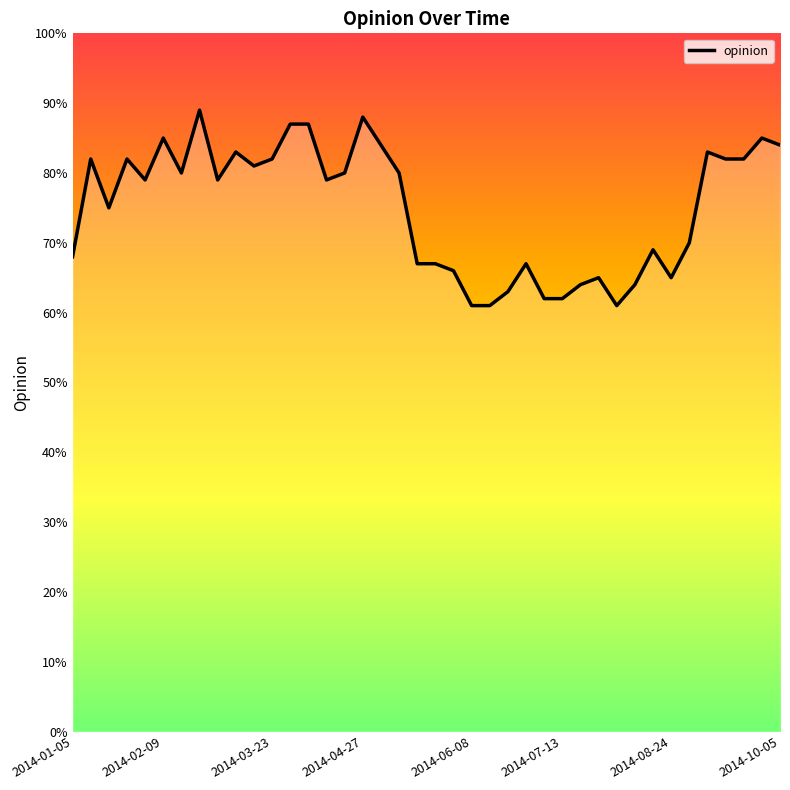

What is the greatest value displayed?

89